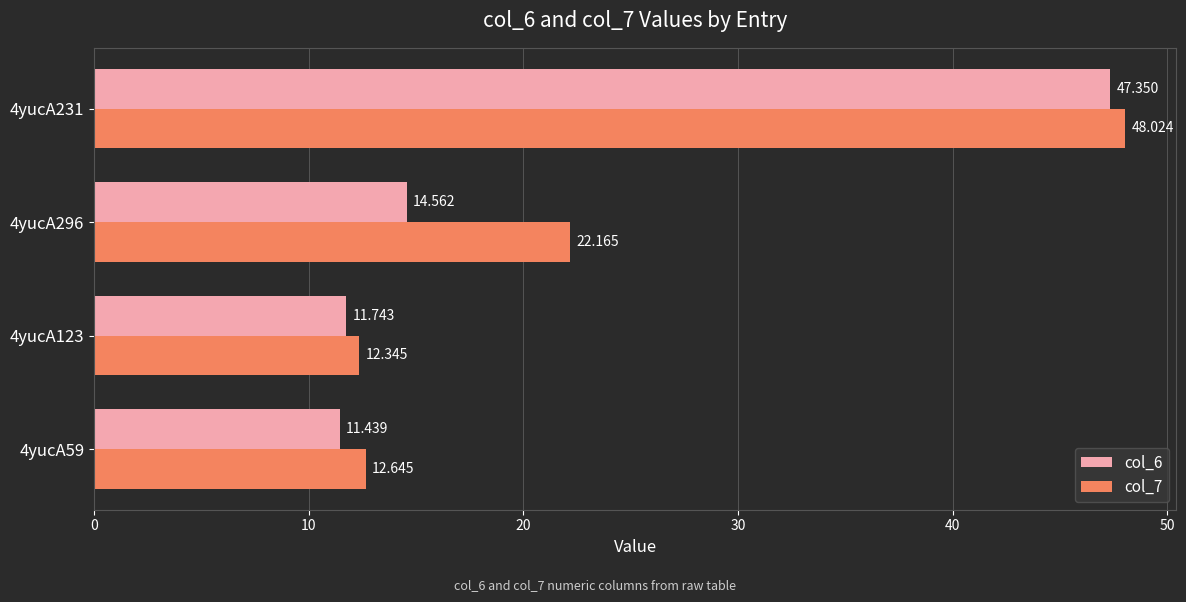

Is the value of col_6 at 4yucA231 greater than the value of col_7 at 4yucA123?

Yes